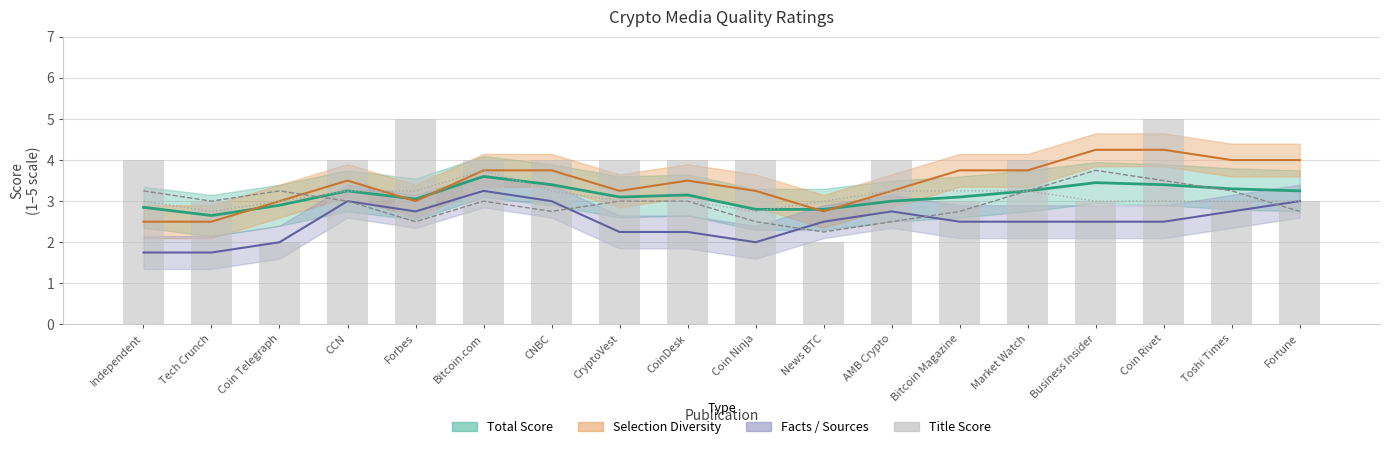

Is the value of Title Score at CoinDesk greater than the value of Total Score at Coin Telegraph?

Yes